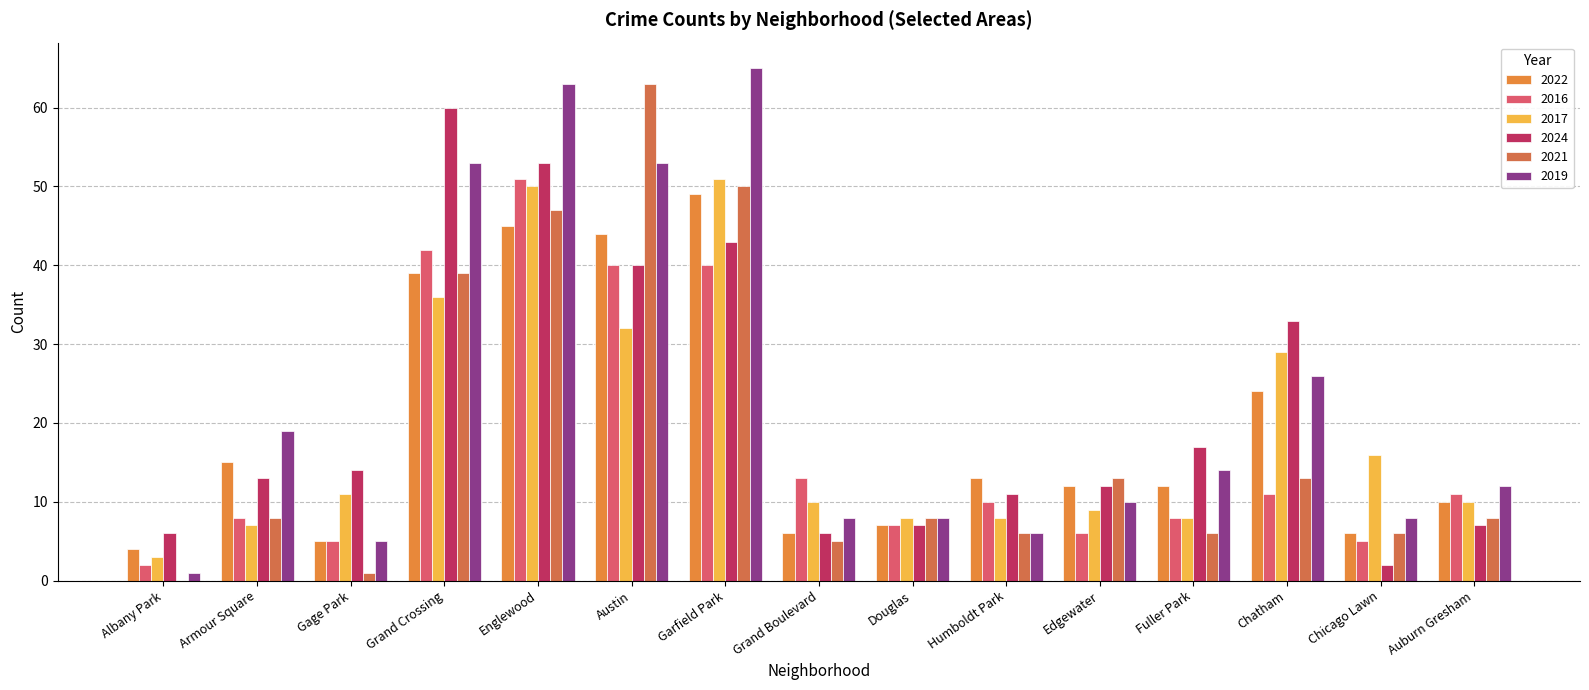

What is the average value of the 2019 series?

23